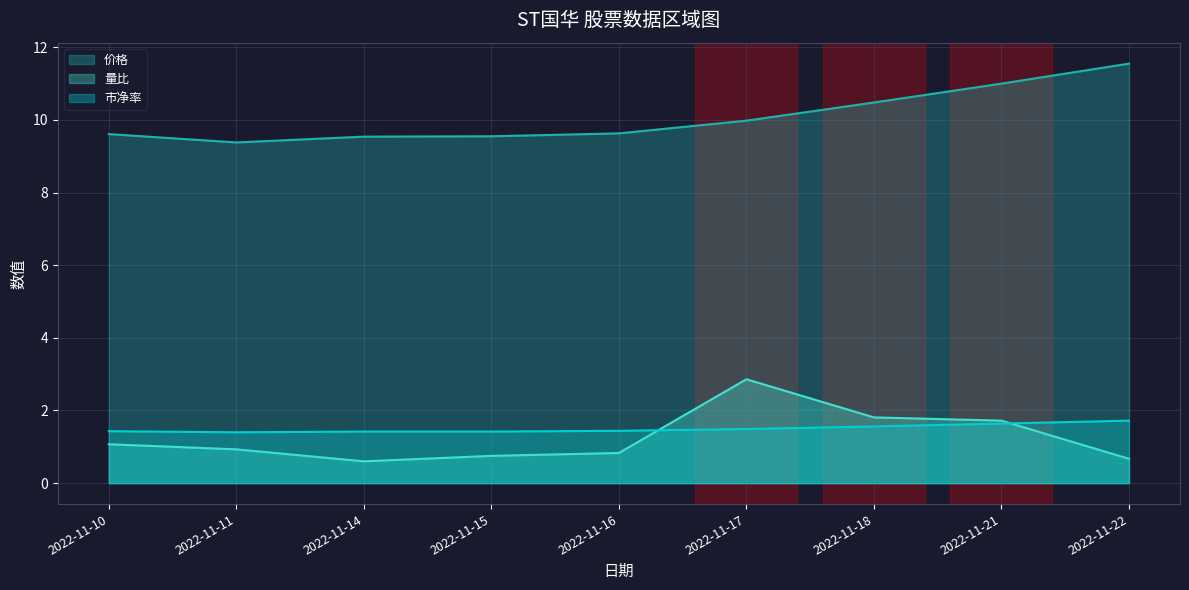

Rank the series by their maximum value, from lowest to highest.

市净率, 量比, 价格